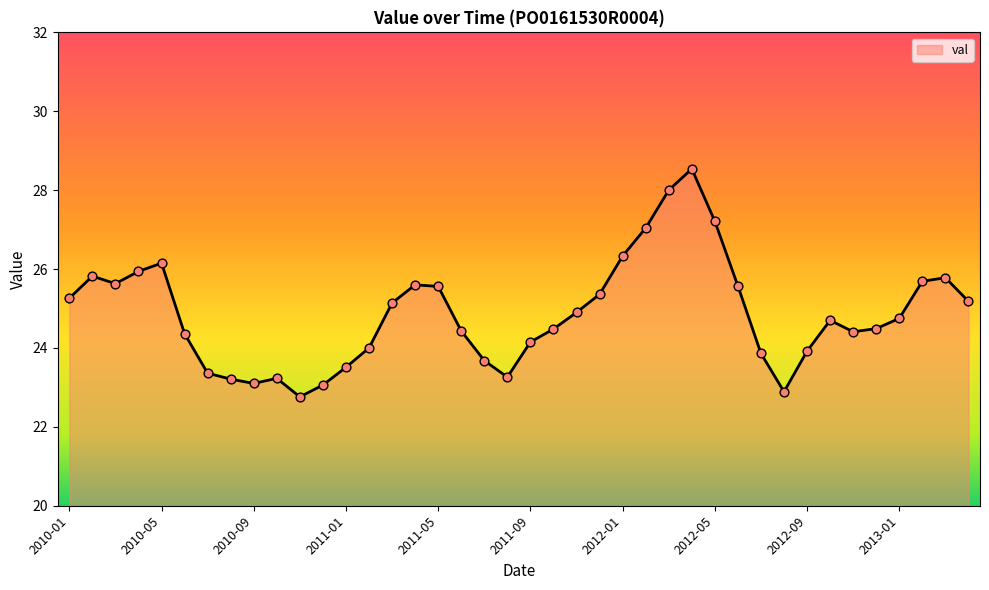

What is the maximum value shown in the chart?

28.5